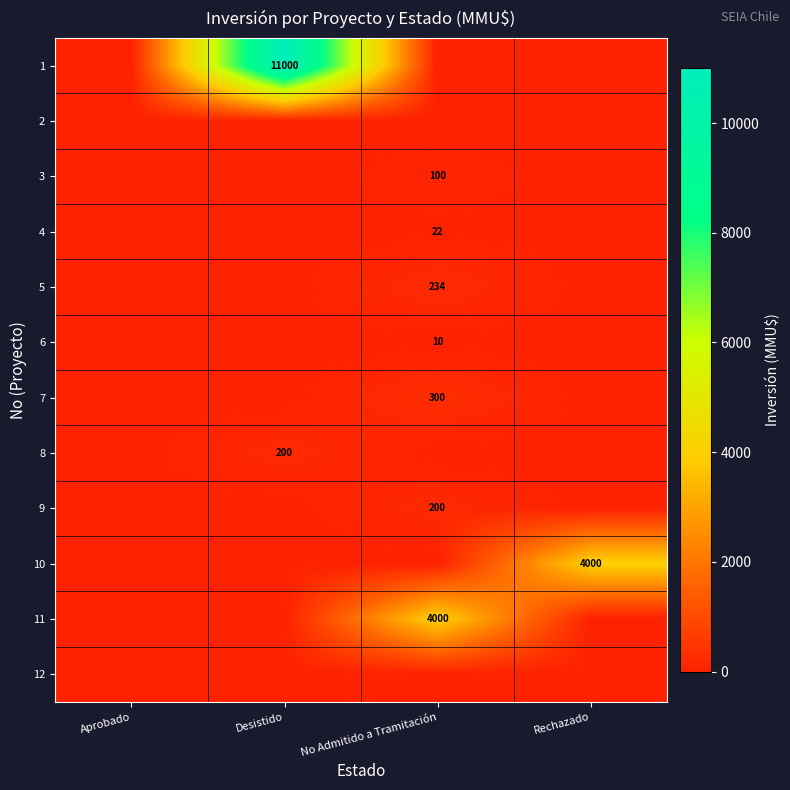

At how many categories does at least one series exceed 7687?

1